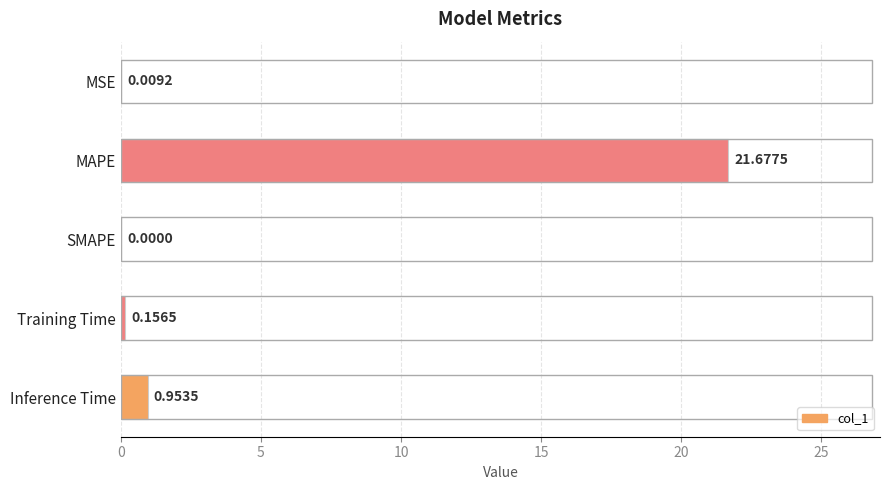

Does the chart contain stacked bars?

No